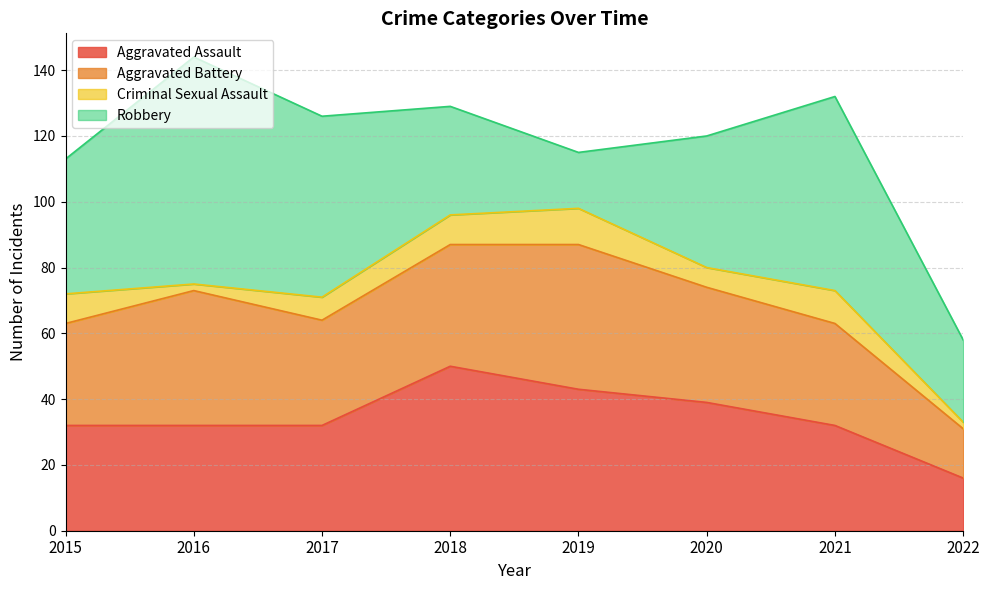

What is the difference between the highest and lowest values at 2016?

67